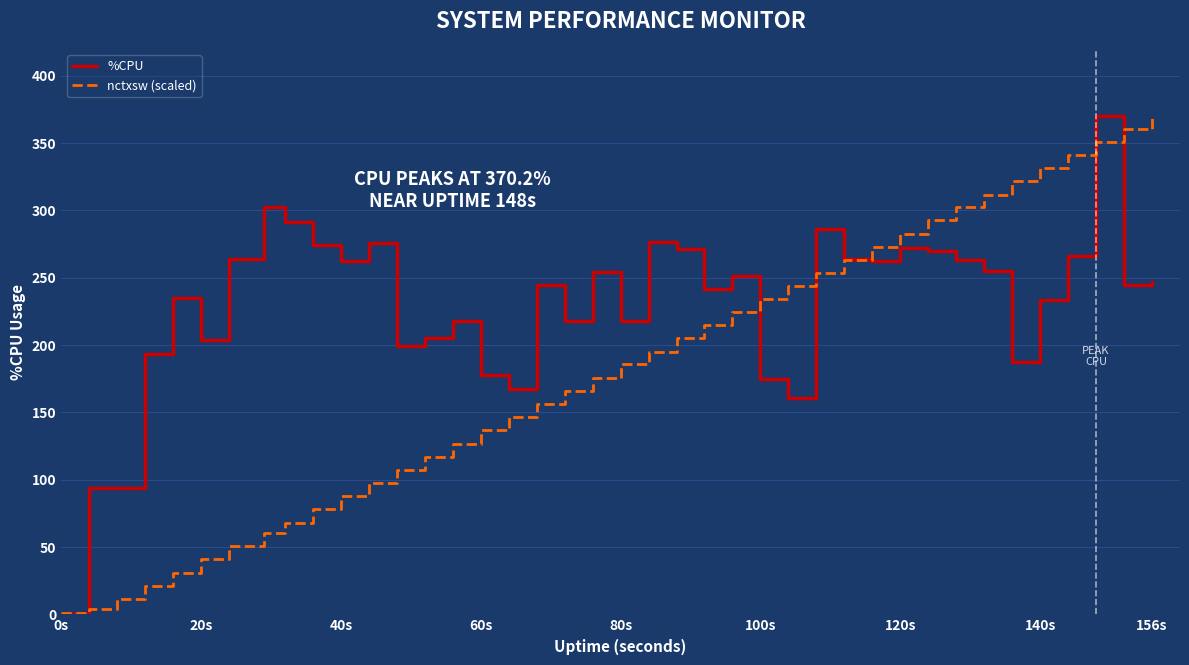

Which series has the largest total across all categories?

%CPU